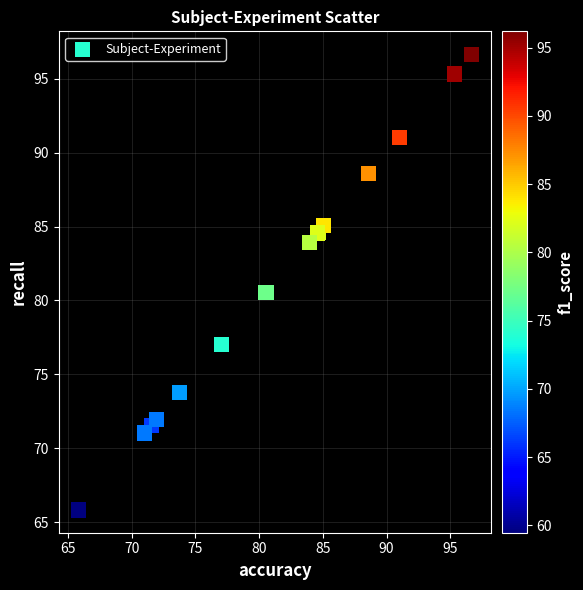

What Y value in the scatter plot is closest to 81?

80.5